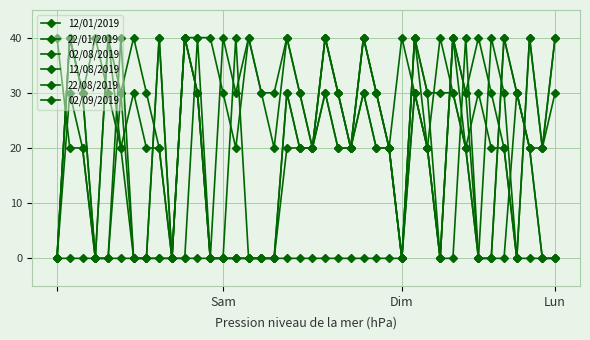

How many categories are shown in the chart?

40